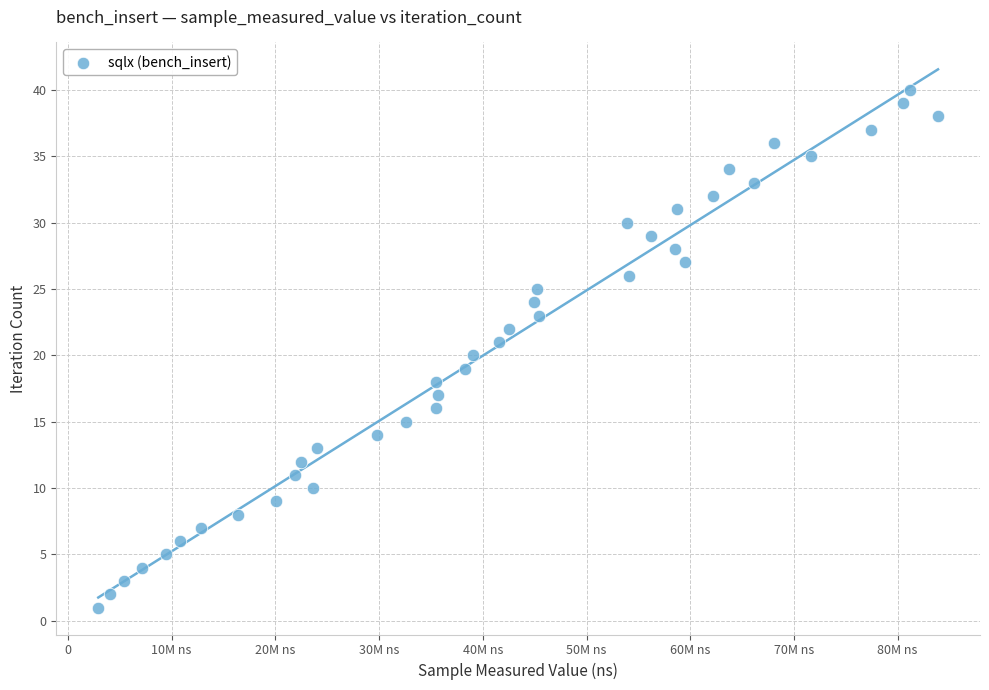

What is the range of Y values (max minus min)?

39